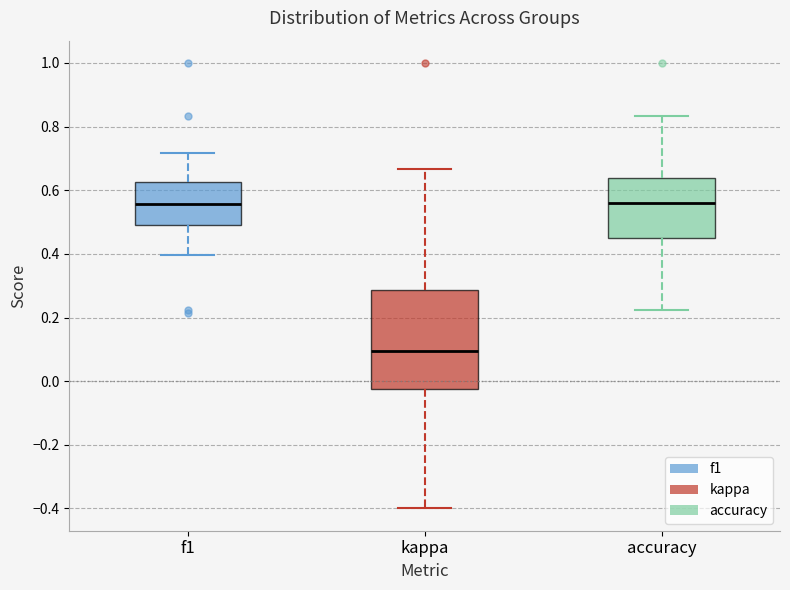

Reading left to right, transcribe this box plot: for each box, give where its median line is, the range the box spans, and where its two whiskers end, as read against the y-axis. The values are not printed on the chart, so give them approximately, as read against the axis.

f1: median 0.56, box 0.50 to 0.62, whiskers 0.40 to 0.72
kappa: median 0.10, box -0.02 to 0.28, whiskers -0.40 to 0.66
accuracy: median 0.56, box 0.46 to 0.64, whiskers 0.22 to 0.84